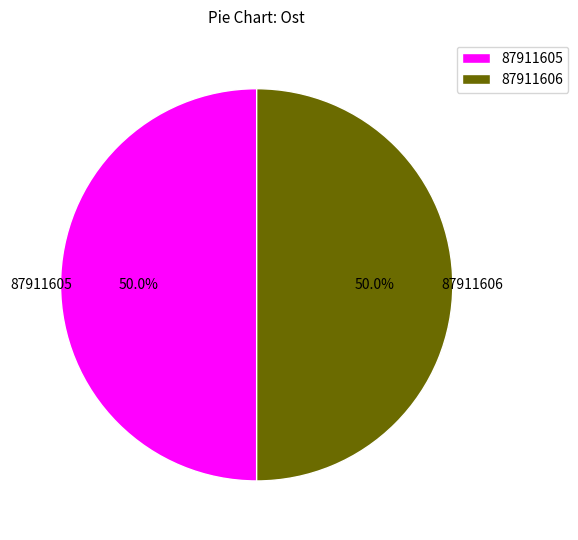

To the nearest percent, what is the average slice percentage?

50%